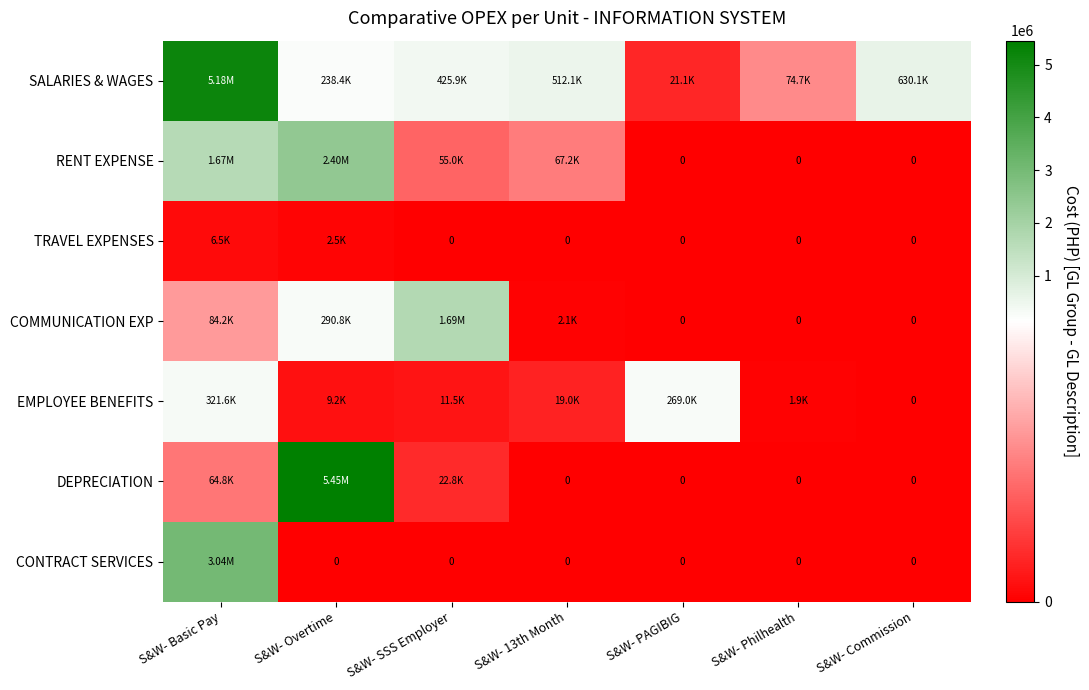

What is the total value across all series at S&W- 13th Month?

600370.0